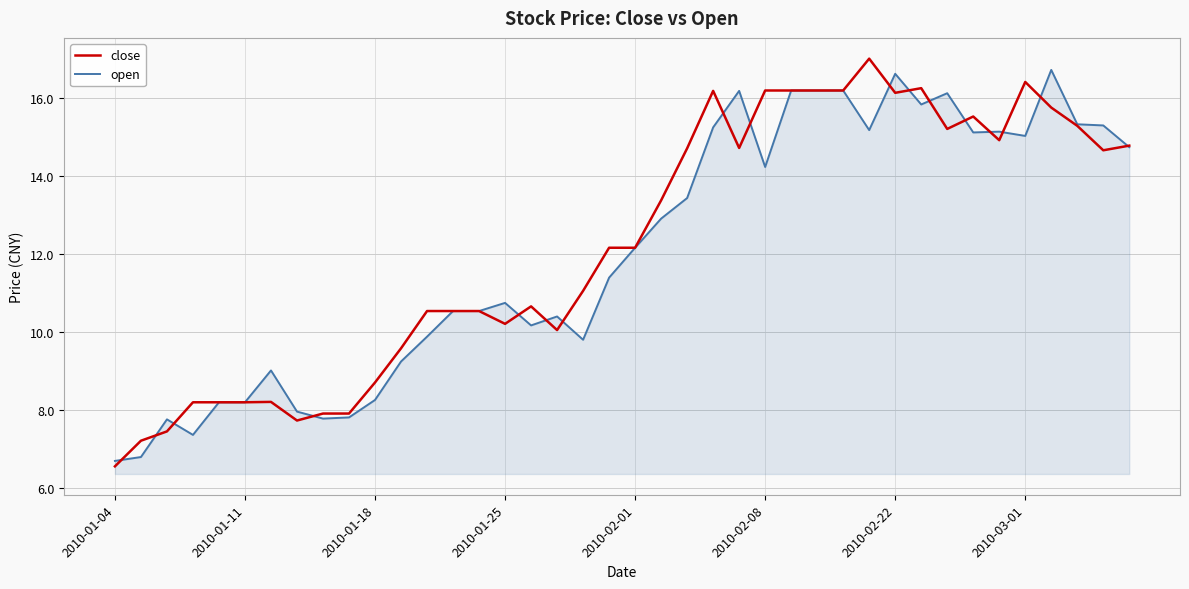

What is the maximum value shown in the chart?

17.0